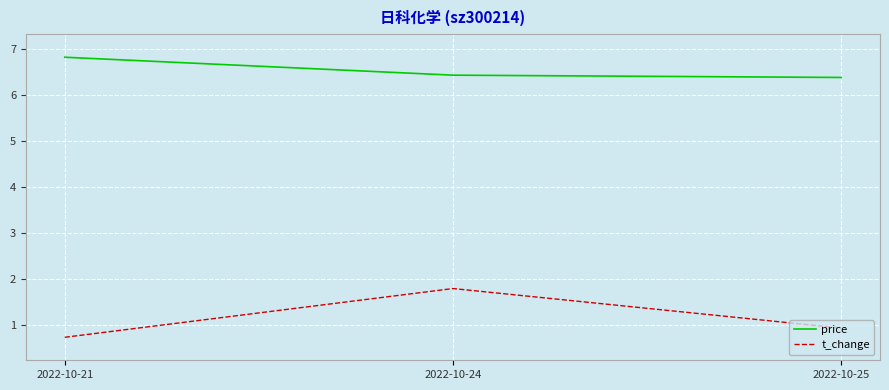

What is the difference between the t_change values at 2022-10-24 and 2022-10-25?

0.9